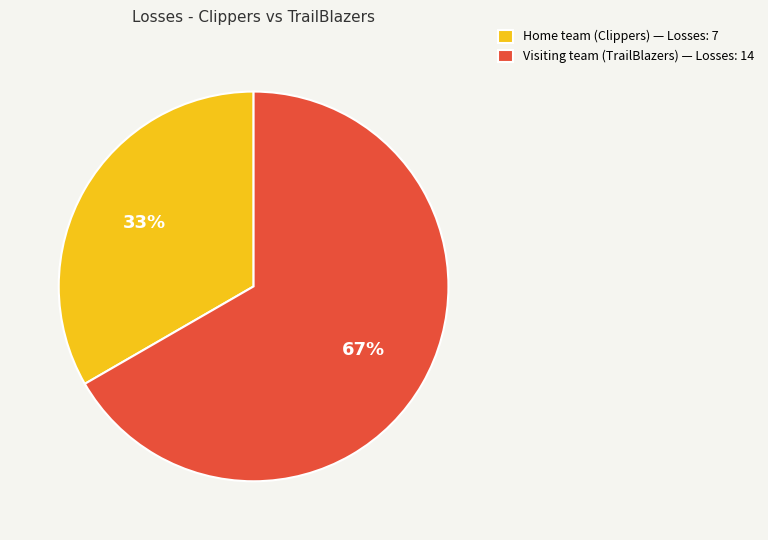

To the nearest percent, what percentage of the pie is Home team (Clippers)?

33%